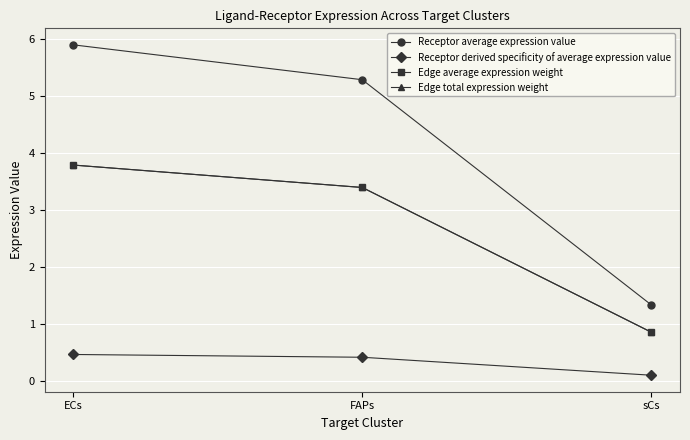

True or false: Edge total expression weight has a value of 1.3 at ECs.

False